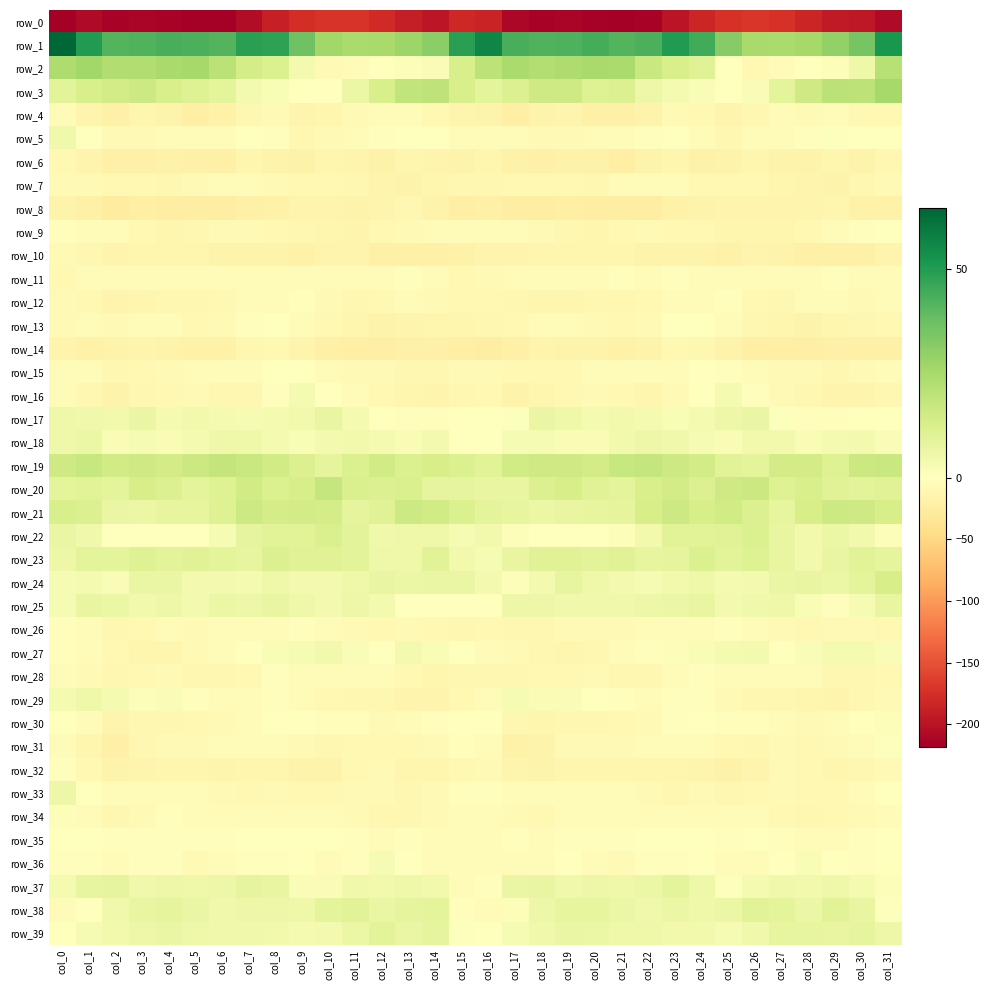

Rank the series by their maximum value, from lowest to highest.

row_0, row_8, row_14, row_6, row_10, row_4, row_7, row_11, row_28, row_12, row_32, row_26, row_13, row_35, row_9, row_15, row_31, row_30, row_34, row_36, row_16, row_27, row_5, row_29, row_33, row_18, row_17, row_25, row_37, row_39, row_38, row_23, row_22, row_24, row_21, row_20, row_19, row_3, row_2, row_1